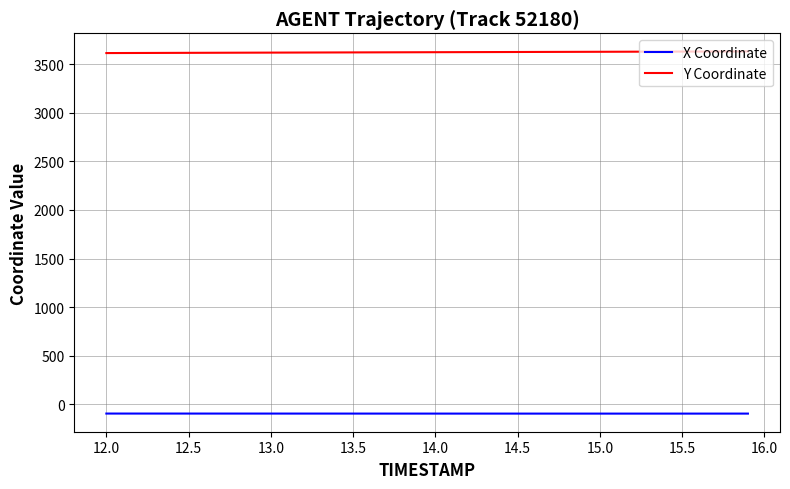

Which series has the largest total across all categories?

Y Coordinate